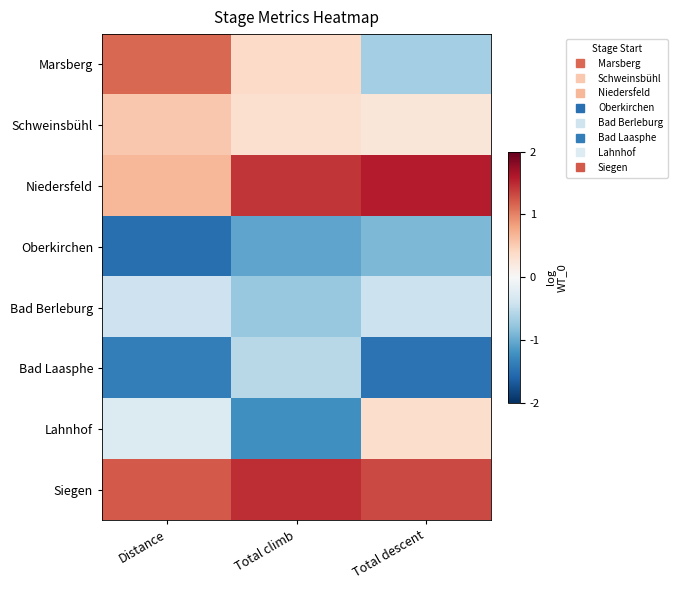

At Distance, list the series in order from smallest to largest.

Oberkirchen, Bad Laasphe, Bad Berleburg, Lahnhof, Schweinsbühl, Niedersfeld, Marsberg, Siegen